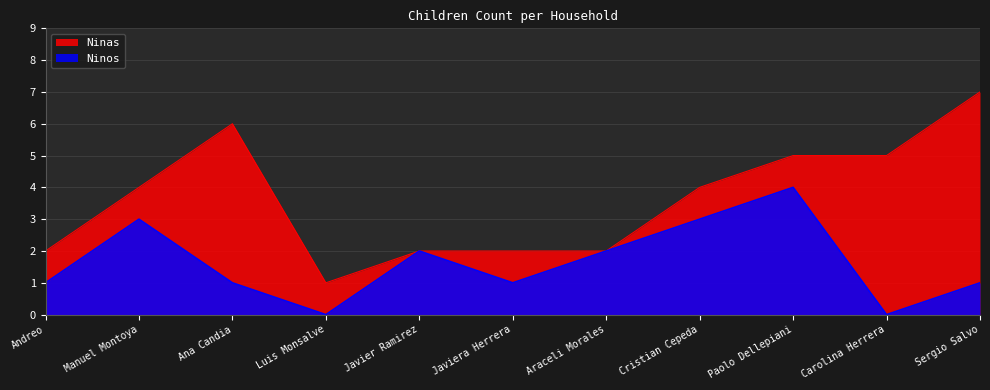

At Sergio Salvo, list the series in order from largest to smallest.

Ninas, Ninos